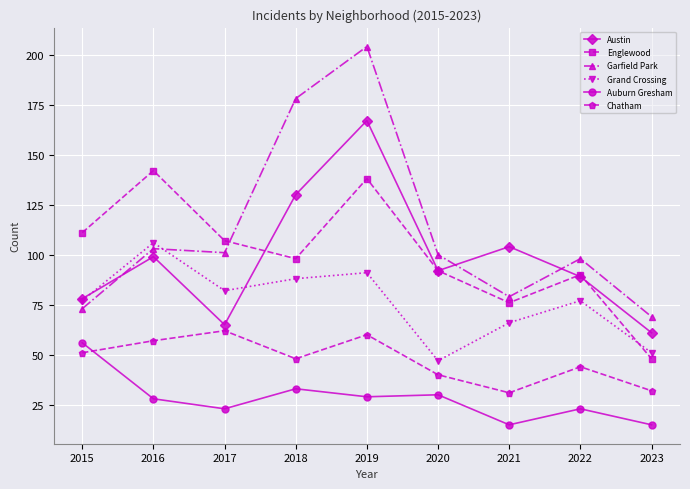

What are all the series names shown in the legend?

Austin, Englewood, Garfield Park, Grand Crossing, Auburn Gresham, Chatham